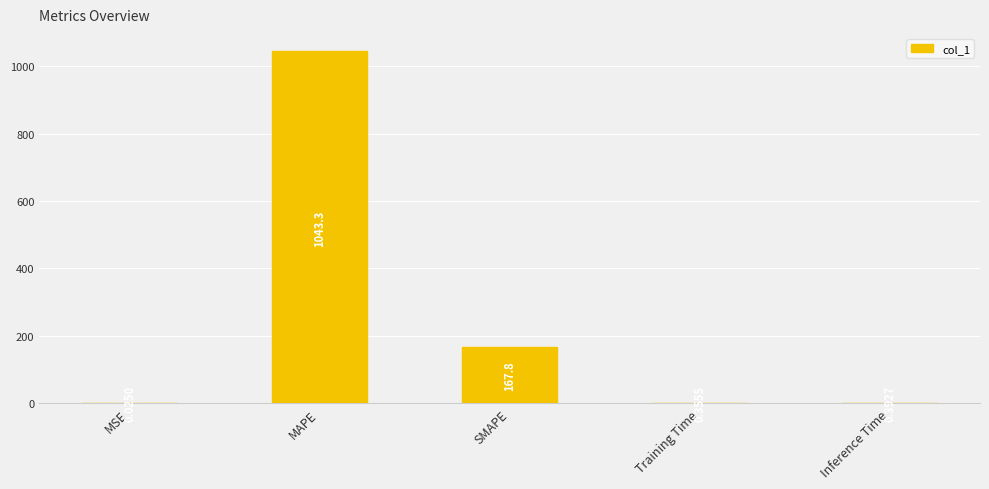

How many distinct data groups are displayed?

1